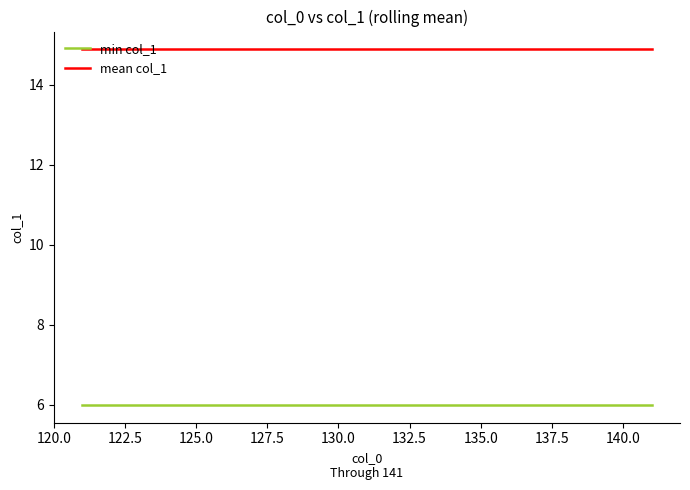

Which series has the largest total across all categories?

mean col_1